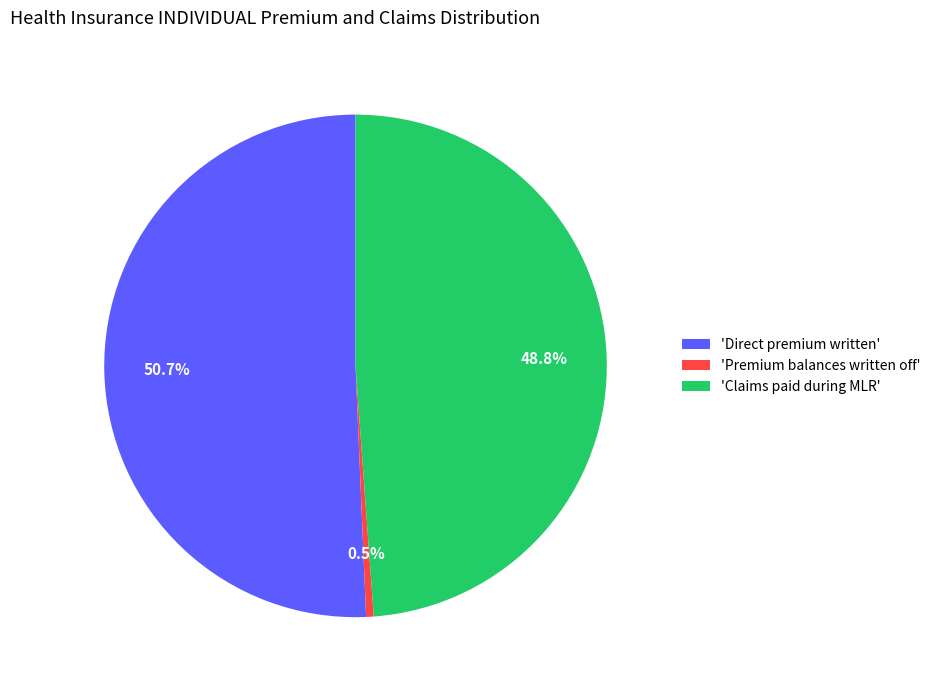

How many slices are in this pie chart?

3